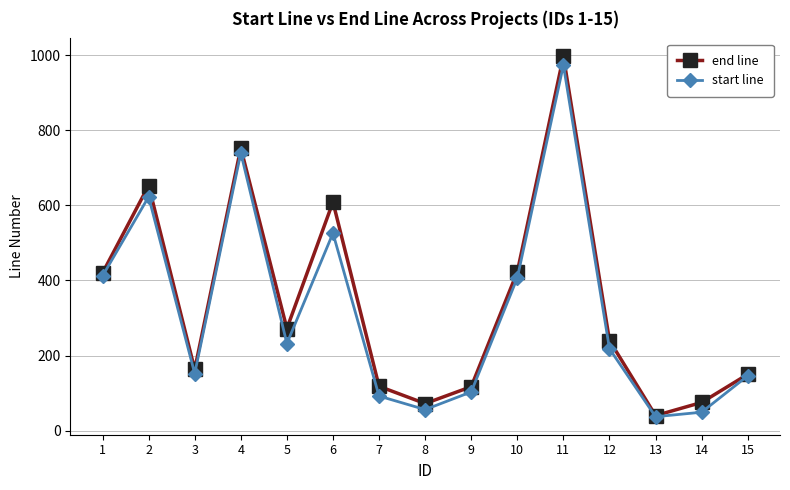

The value of end line at 3 is 259. True or false?

False